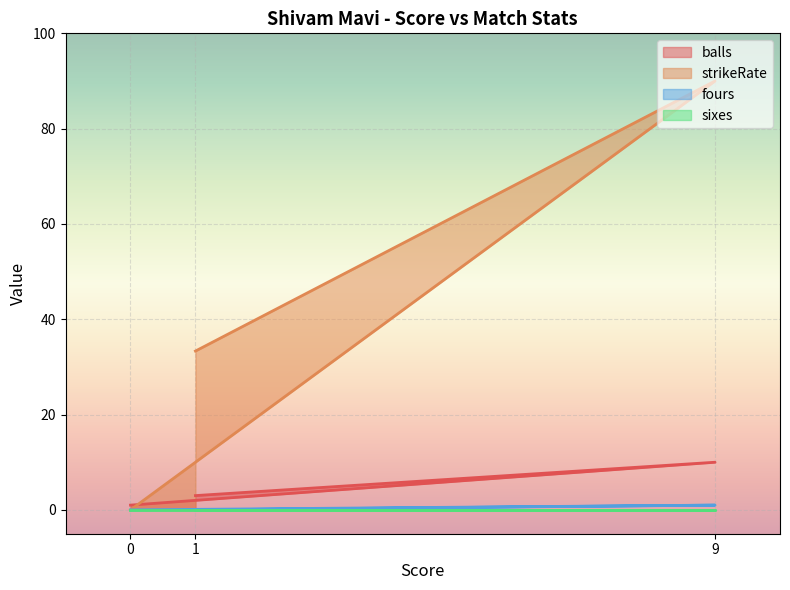

The strikeRate series shows -60.3 at 0. True or false?

False